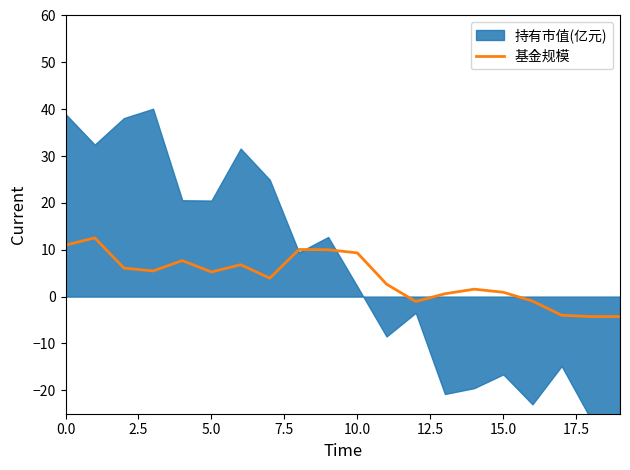

Is it true that 基金规模 equals 8.0 at 5.0?

False